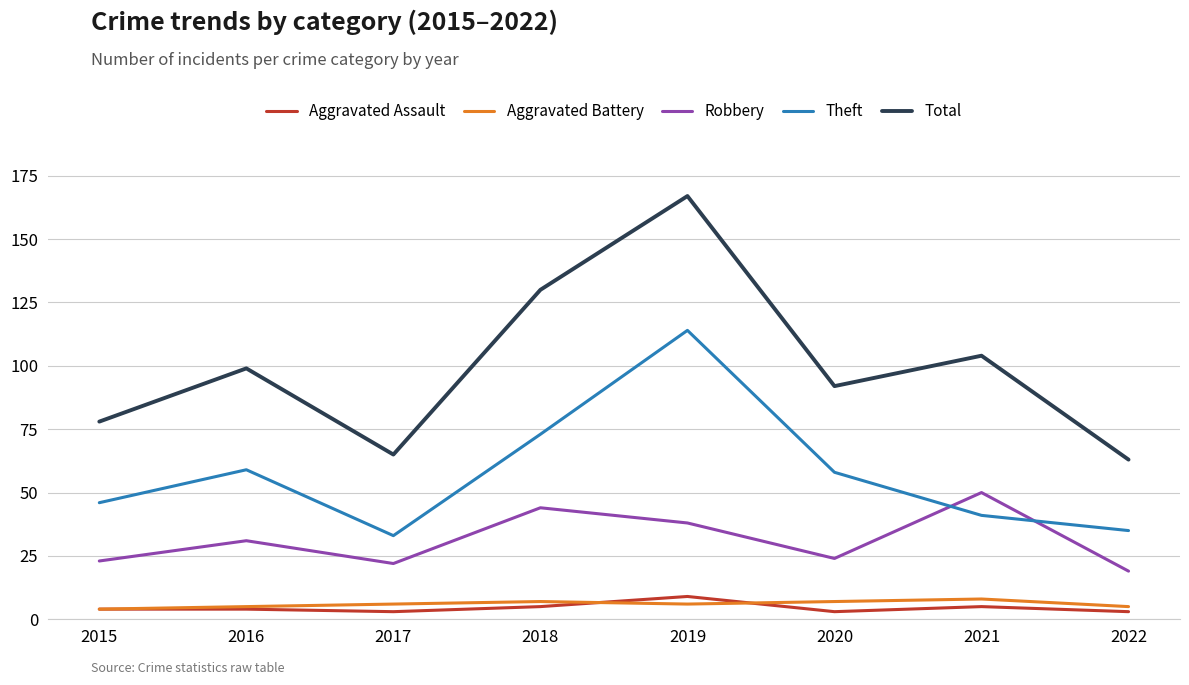

Does the chart have visible grid lines?

Yes